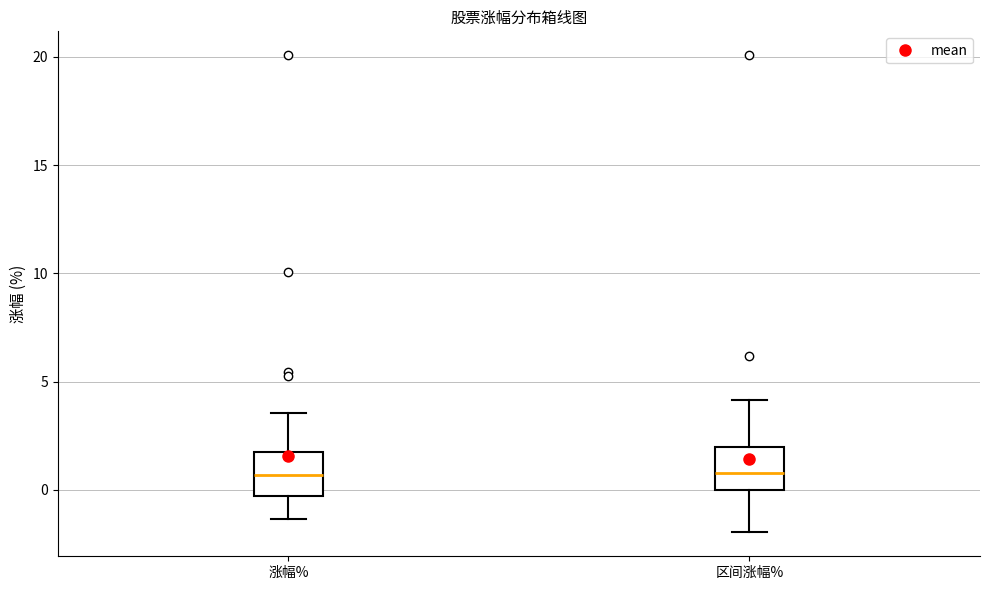

Where is the upper edge of the box for 涨幅% on the y-axis? The values are not printed on the chart, so give them approximately, as read against the axis.

2.0